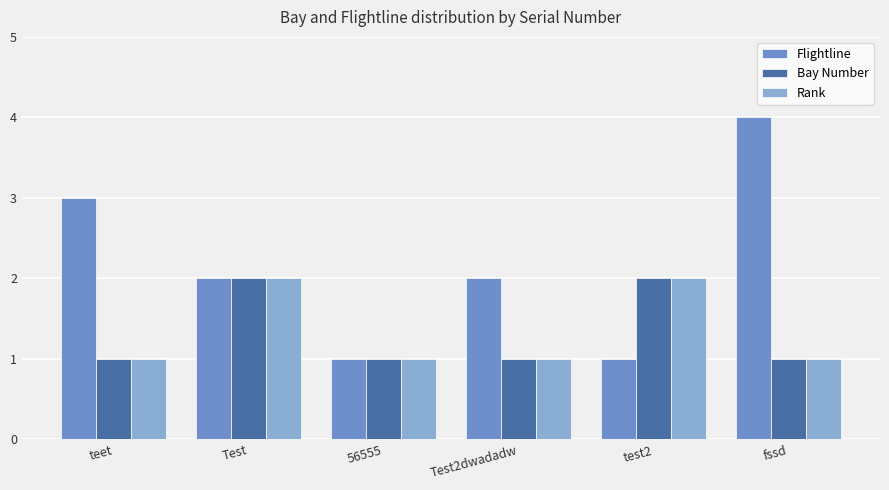

The Flightline series shows 1 at 56555. True or false?

True